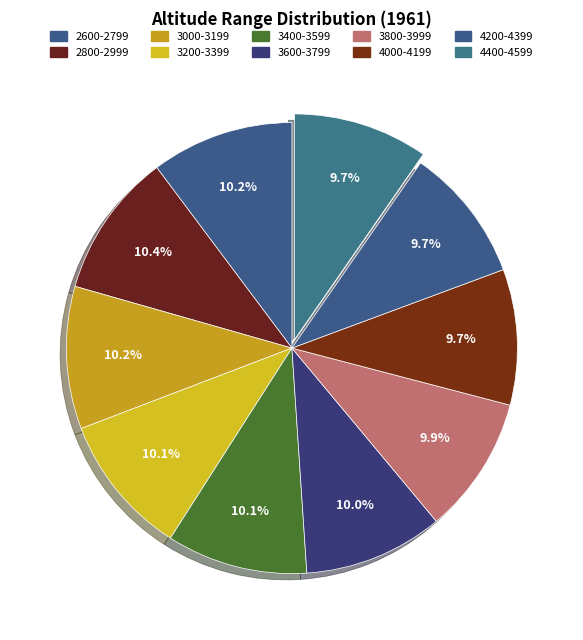

Do 2600-2799 and 2800-2999 together represent more than half of the pie?

No